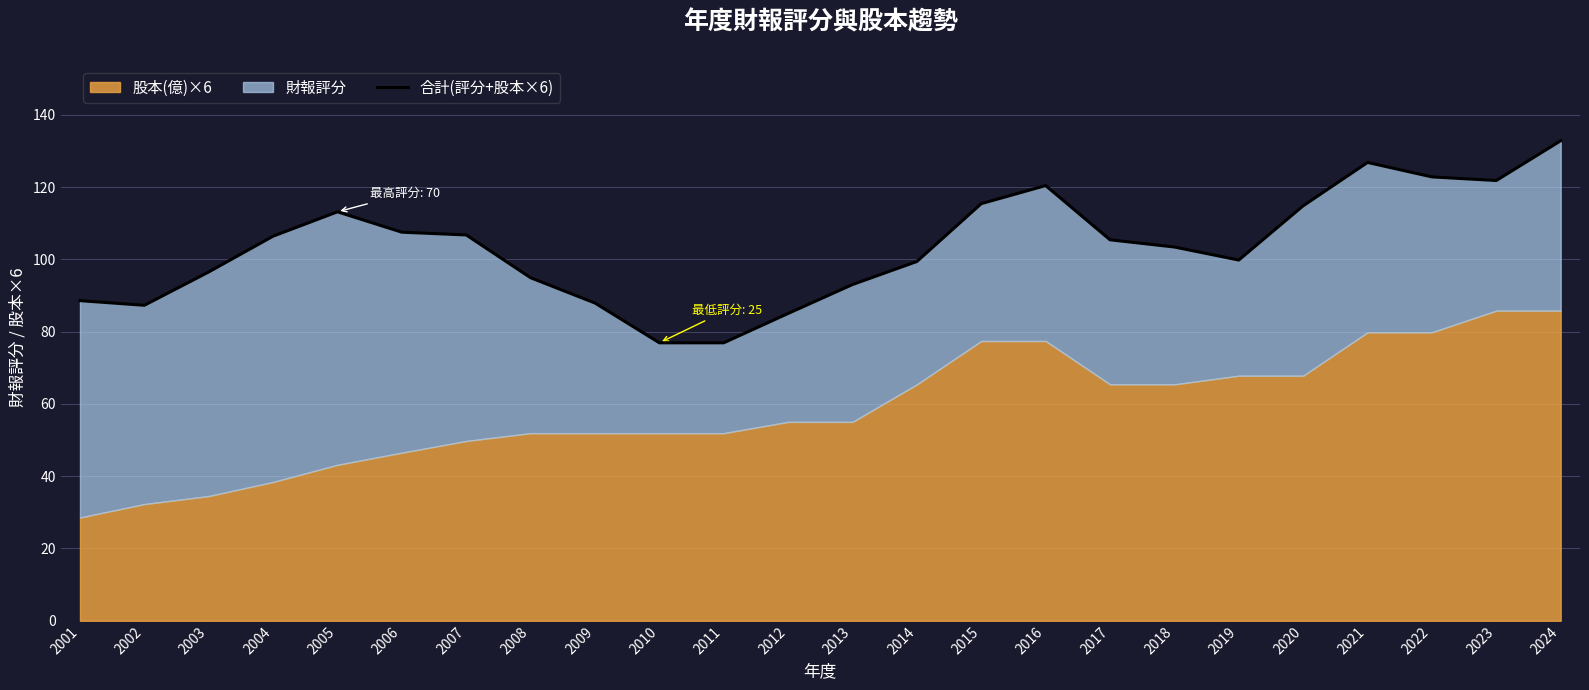

True or false: there are more than 0 points higher than both neighbors.

True